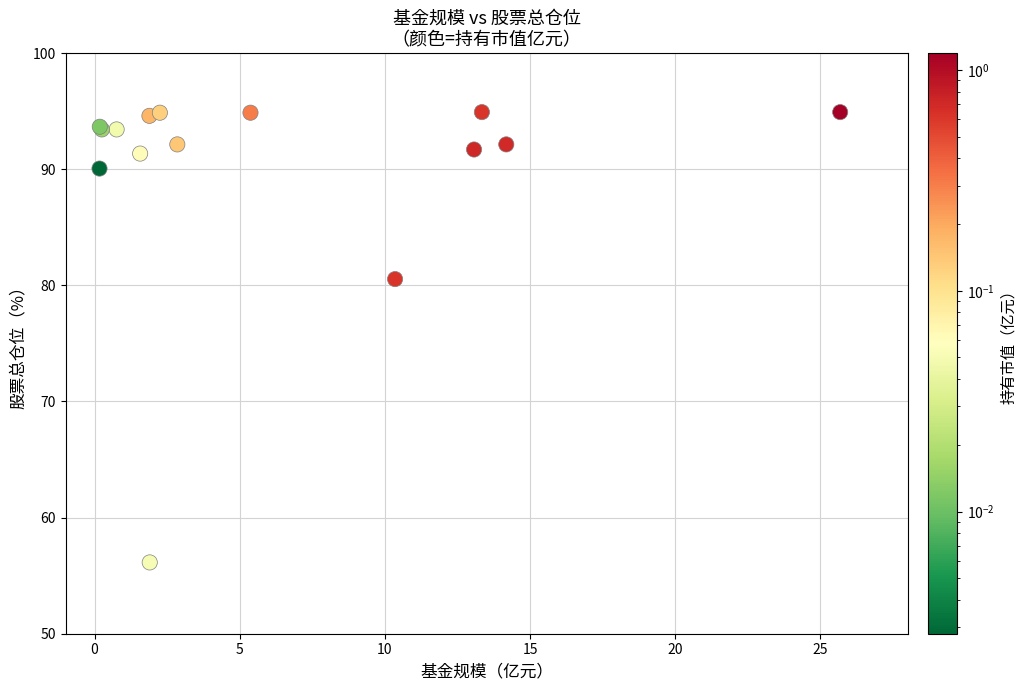

What Y value in the scatter plot is closest to 75?

80.5